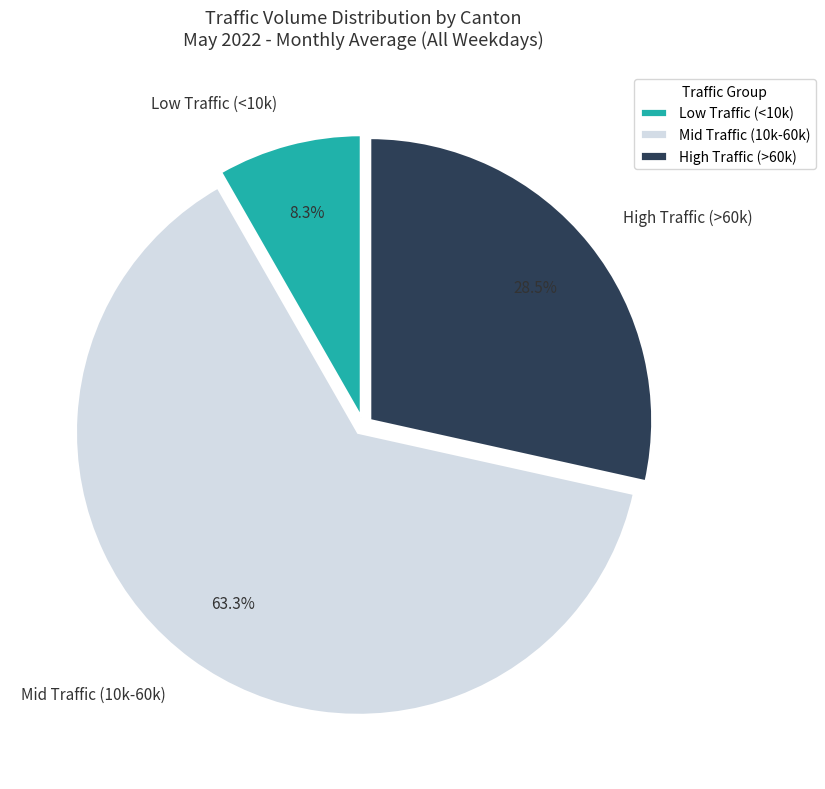

Between High Traffic (>60k) and Low Traffic (<10k), which is larger?

High Traffic (>60k)